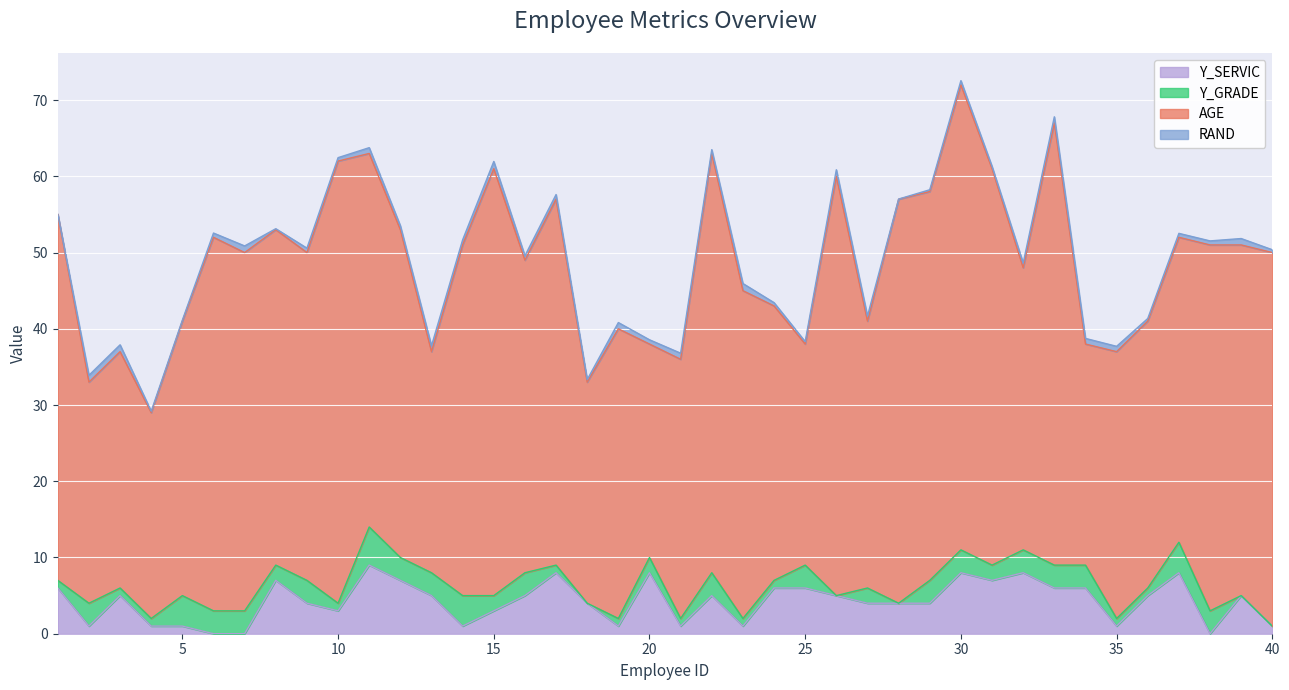

True or false: AGE and Y_GRADE cross at least once.

False